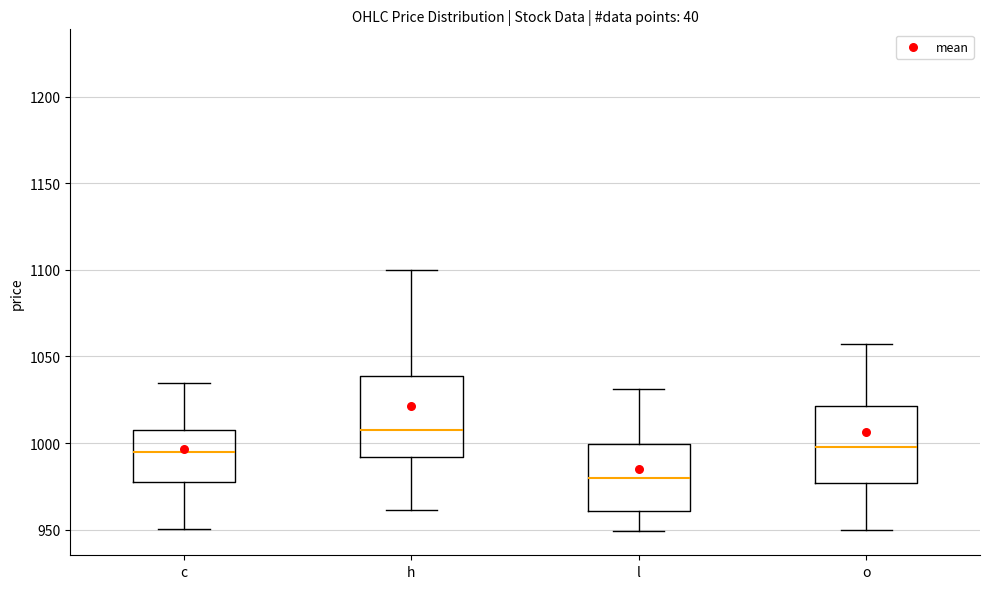

Reading left to right, transcribe this box plot: for each box, give where its median line is, the range the box spans, and where its two whiskers end, as read against the y-axis. The values are not printed on the chart, so give them approximately, as read against the axis.

c: median 995, box 980 to 1005, whiskers 950 to 1035
h: median 1005, box 990 to 1040, whiskers 960 to 1100
l: median 980, box 960 to 1000, whiskers 950 to 1030
o: median 1000, box 975 to 1020, whiskers 950 to 1055